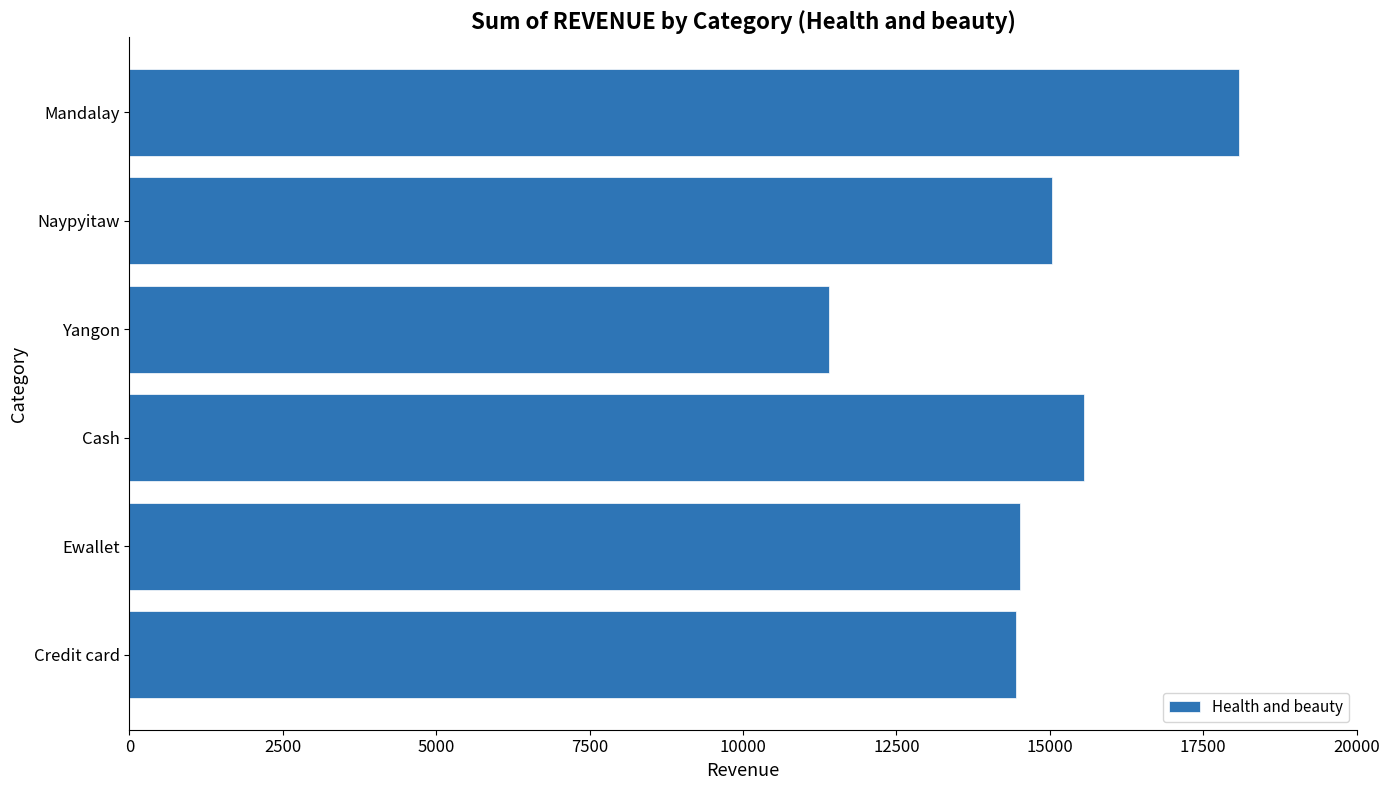

What is the change in value from Yangon to Naypyitaw?

+3634.9